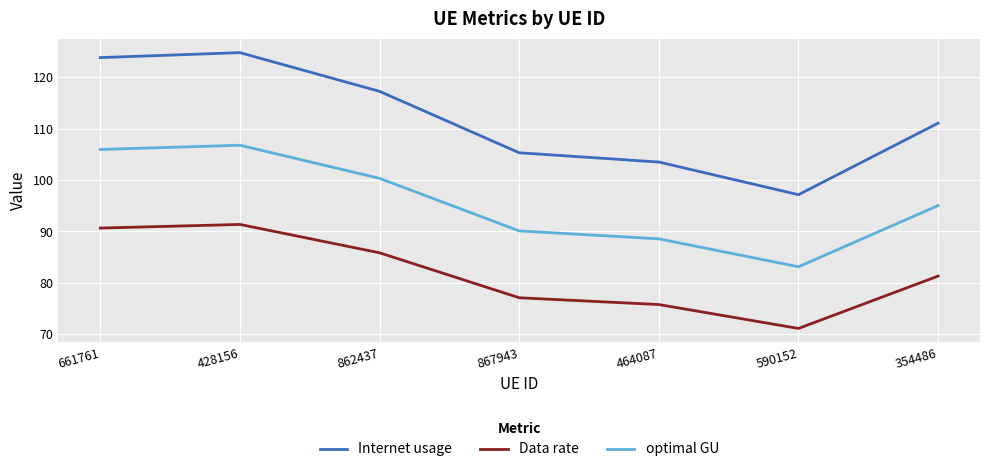

The value of Data rate at 862437 is 85.8. True or false?

True